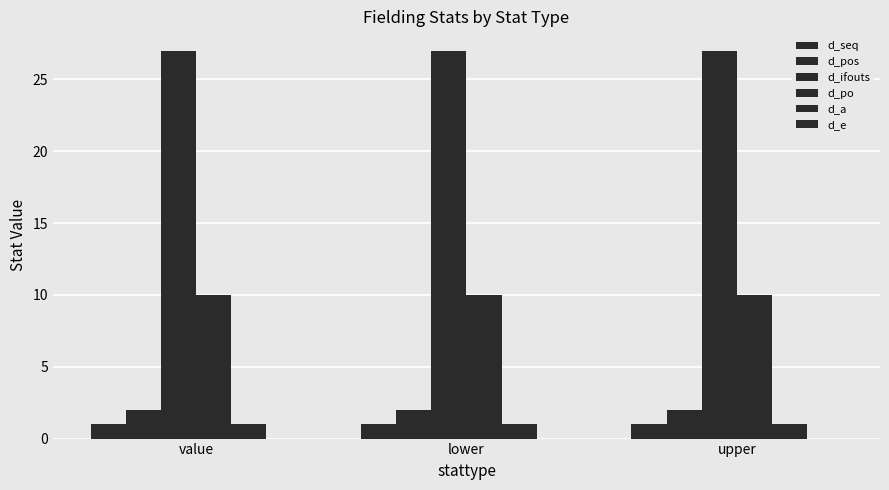

How many groups of bars are there?

3